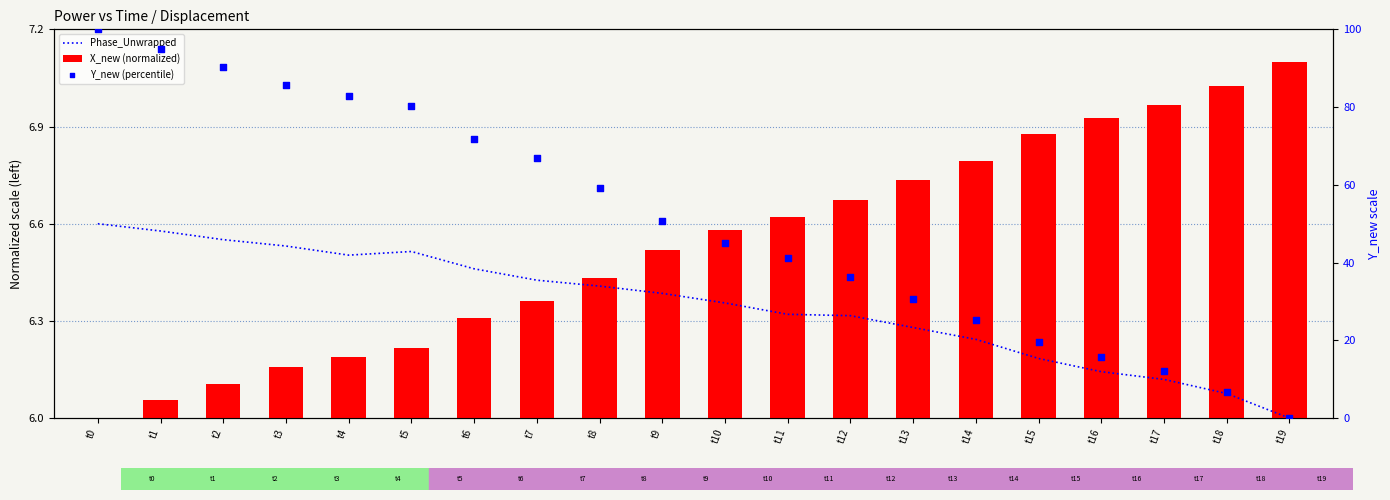

What is the total value across all series at t10?

52.0